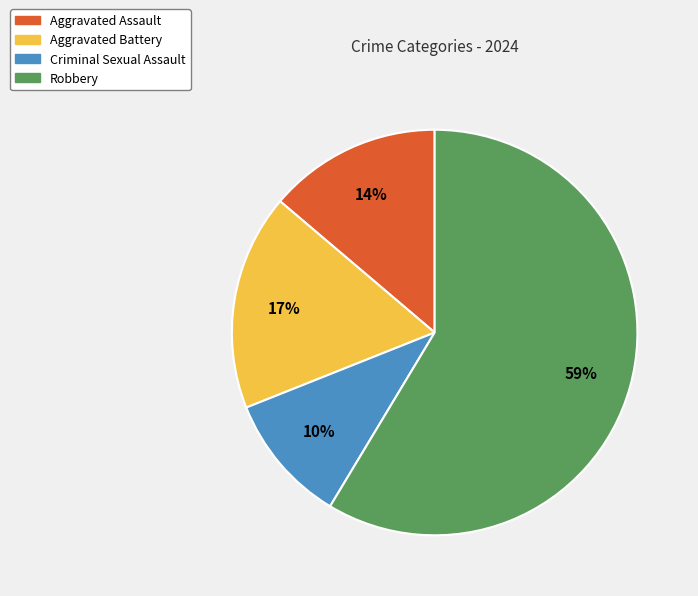

To the nearest percent, what is the difference between the Criminal Sexual Assault and Aggravated Battery slice percentages?

7%